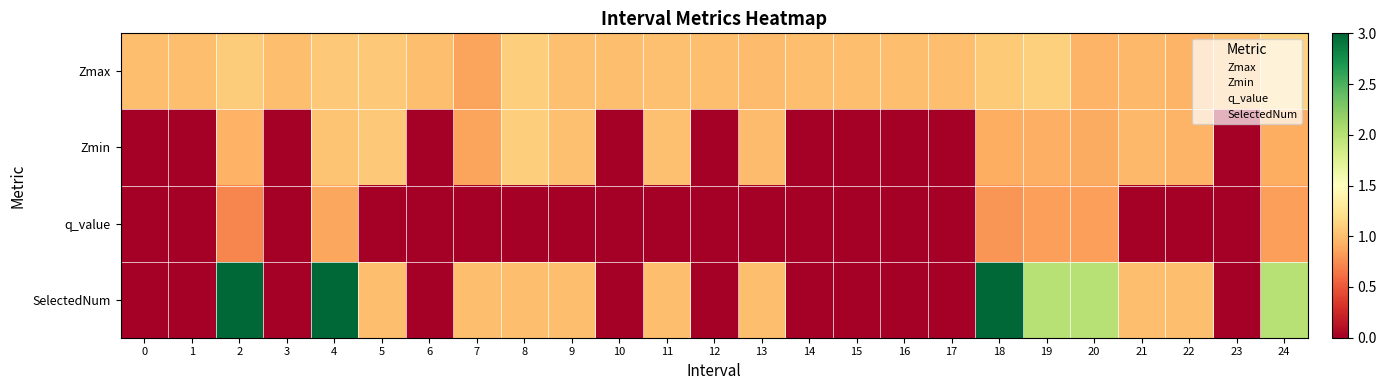

What is the total value across all series at 3?

1.0